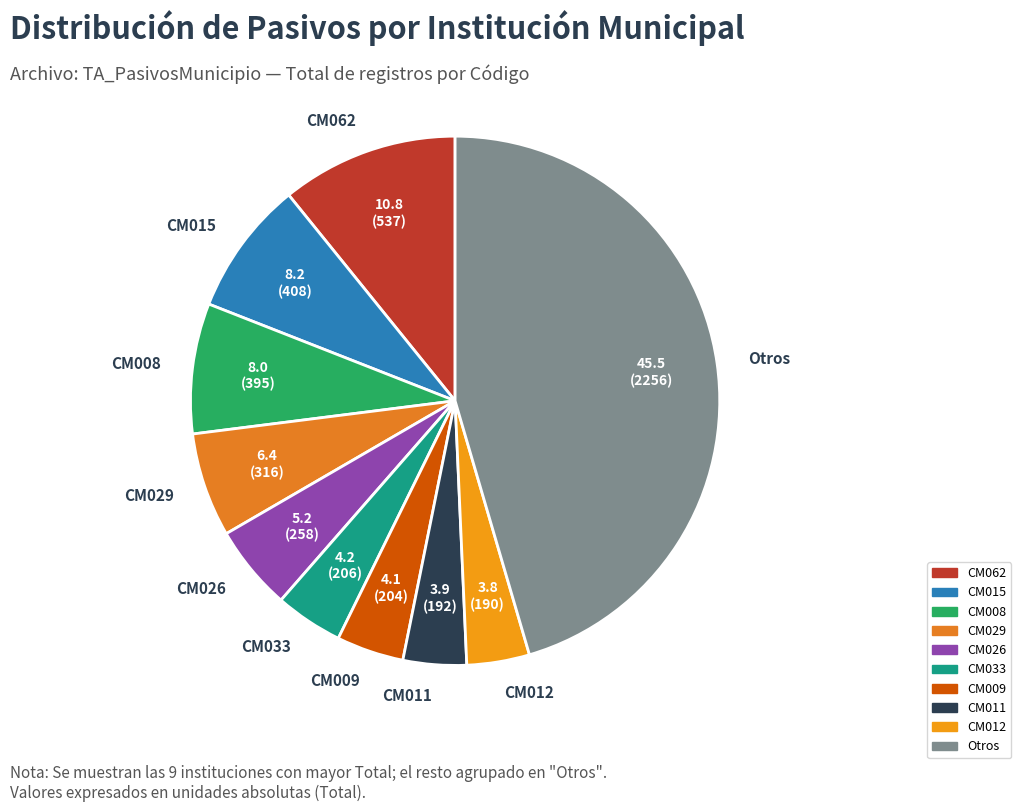

Which slice is the largest?

Otros